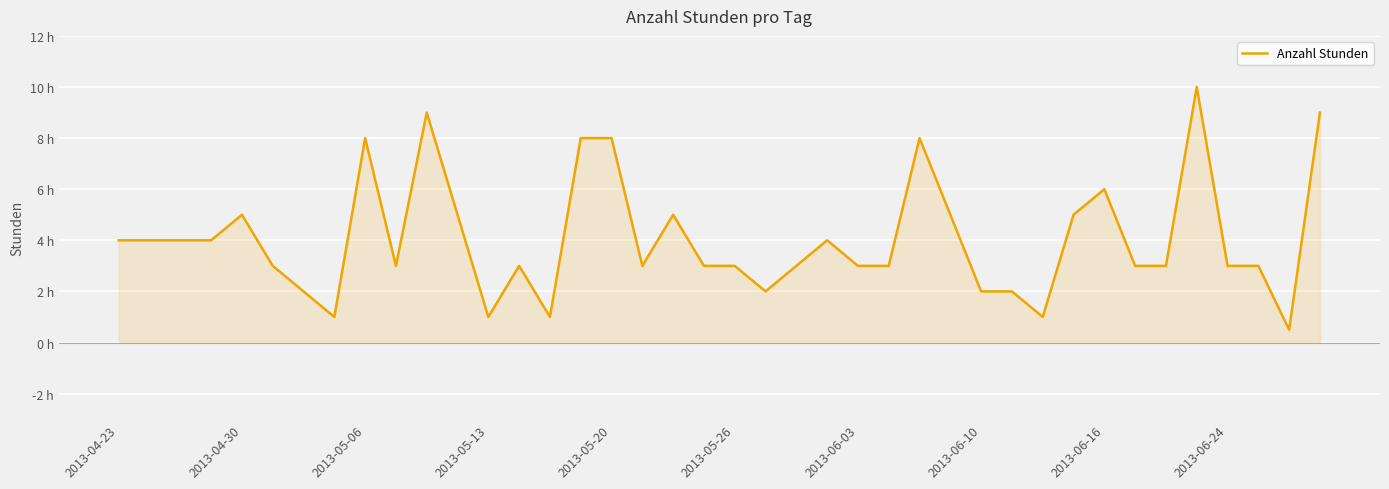

Does the chart display data point markers on the line(s)?

No